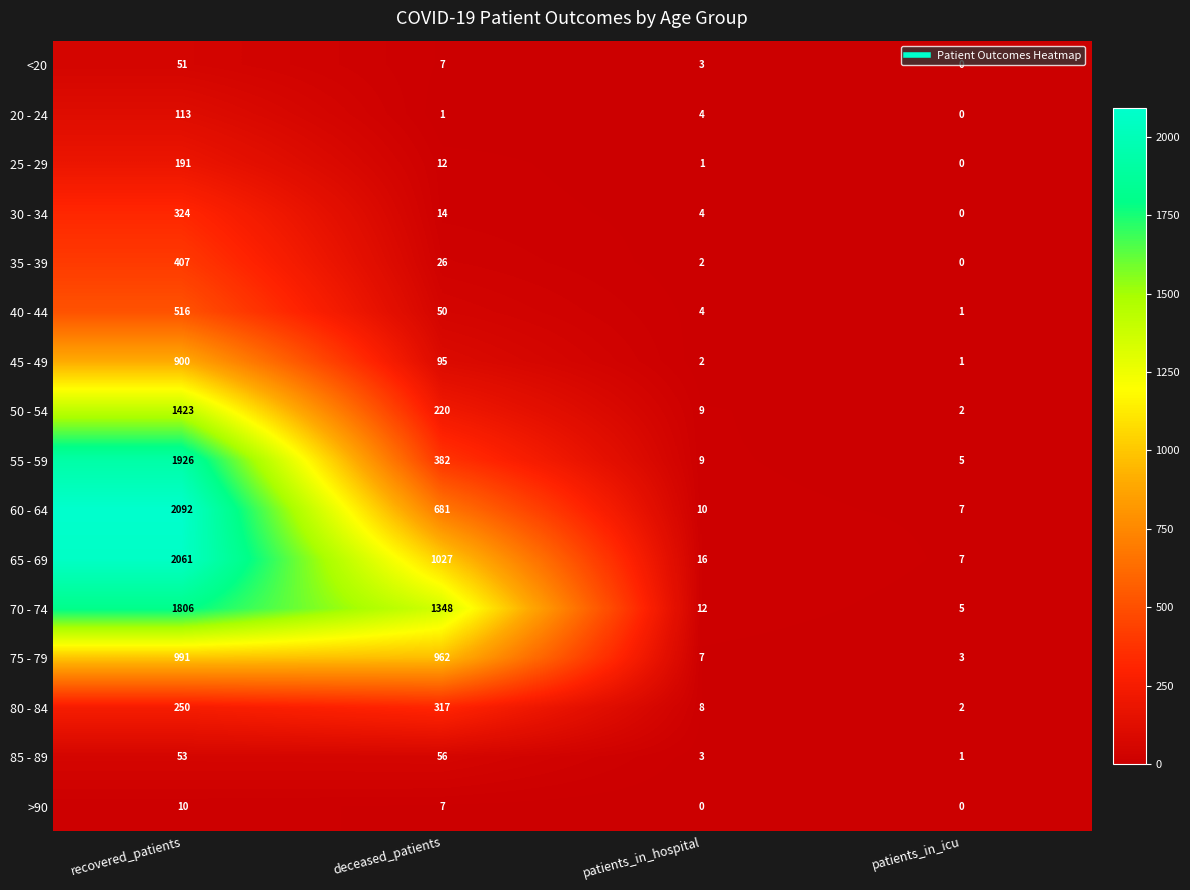

How many values in the 70 - 74 series are below 1348?

2